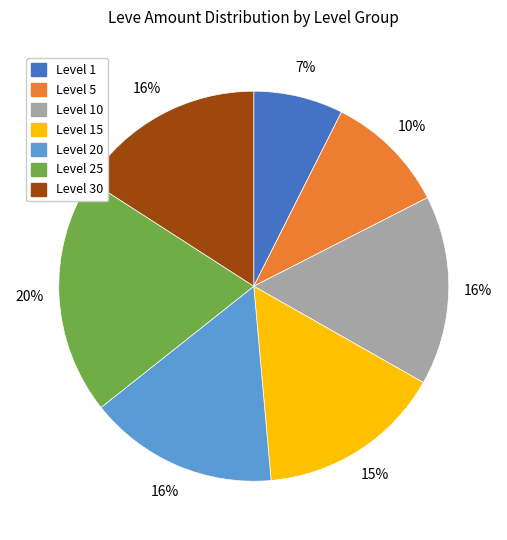

To the nearest percent, what is the average slice percentage?

14%